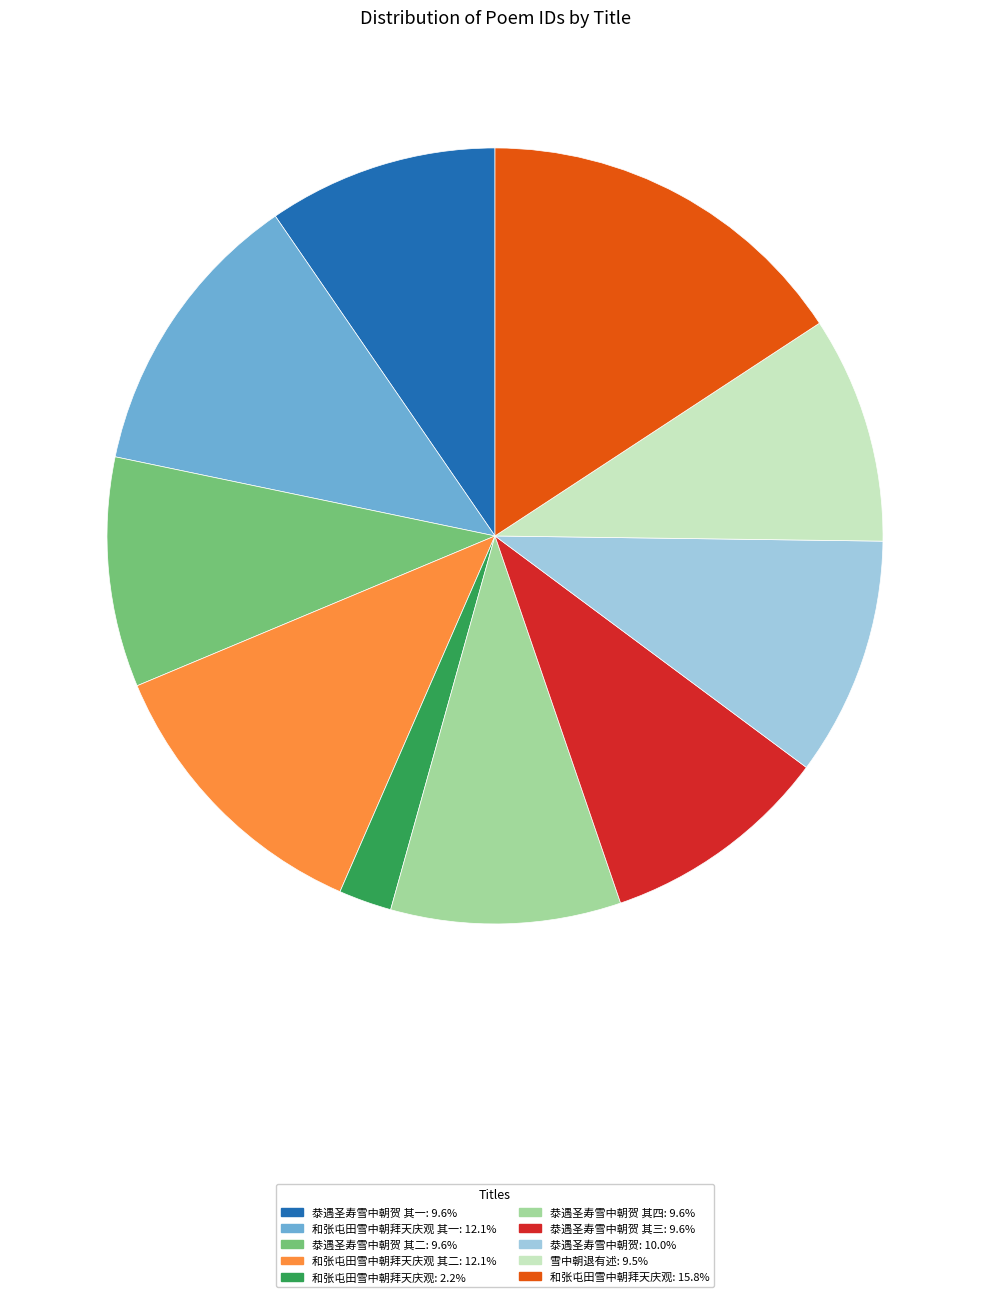

Is there a majority slice in this chart?

No